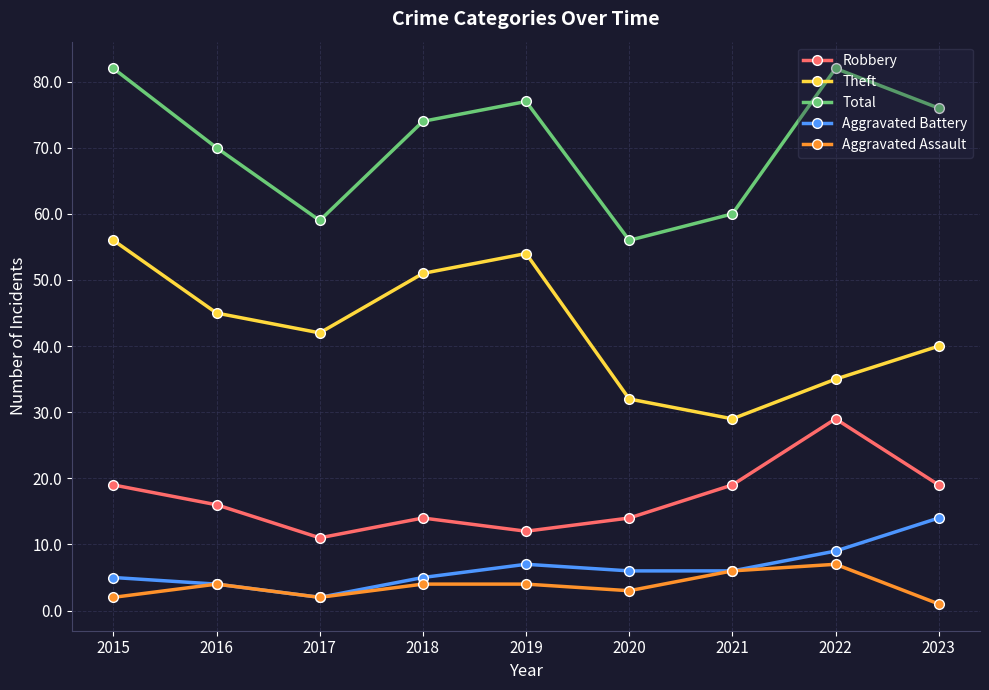

What is the difference between the Aggravated Assault values at 2015 and 2016?

2